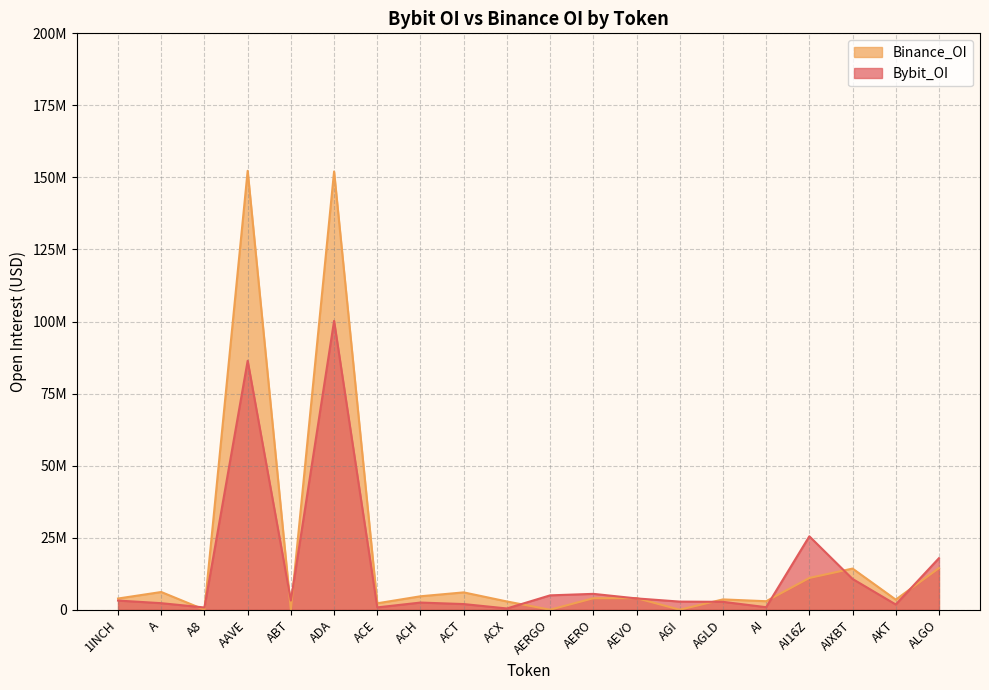

At how many categories does at least one series exceed 4216943?

10